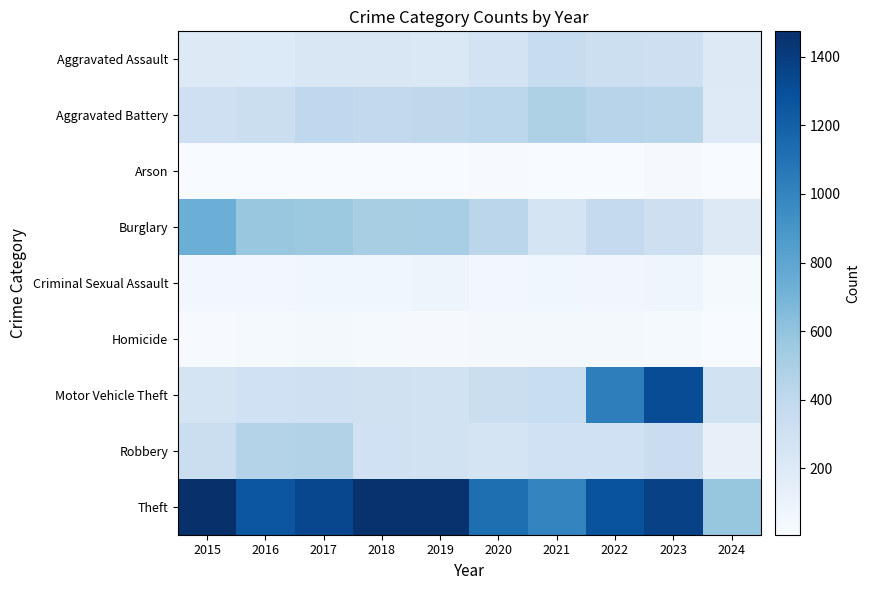

Reading left to right, list all the values displayed in this chart.

Aggravated Assault: 2015=194	2016=206	2017=225	2018=225	2019=223	2020=273	2021=352	2022=327	2023=320	2024=192
Aggravated Battery: 2015=316	2016=336	2017=400	2018=389	2019=407	2020=416	2021=479	2022=439	2023=432	2024=185
Arson: 2015=9	2016=7	2017=10	2018=7	2019=12	2020=17	2021=12	2022=12	2023=19	2024=11
Burglary: 2015=738	2016=576	2017=562	2018=506	2019=517	2020=425	2021=261	2022=379	2023=317	2024=201
Criminal Sexual Assault: 2015=46	2016=50	2017=62	2018=60	2019=77	2020=48	2021=61	2022=55	2023=72	2024=28
Homicide: 2015=15	2016=26	2017=33	2018=25	2019=22	2020=41	2021=38	2022=36	2023=28	2024=12
Motor Vehicle Theft: 2015=263	2016=304	2017=312	2018=298	2019=290	2020=333	2021=348	2022=1031	2023=1311	2024=289
Robbery: 2015=337	2016=454	2017=460	2018=301	2019=287	2020=263	2021=300	2022=304	2023=341	2024=125
Theft: 2015=1474	2016=1259	2017=1339	2018=1461	2019=1459	2020=1120	2021=998	2022=1279	2023=1376	2024=581